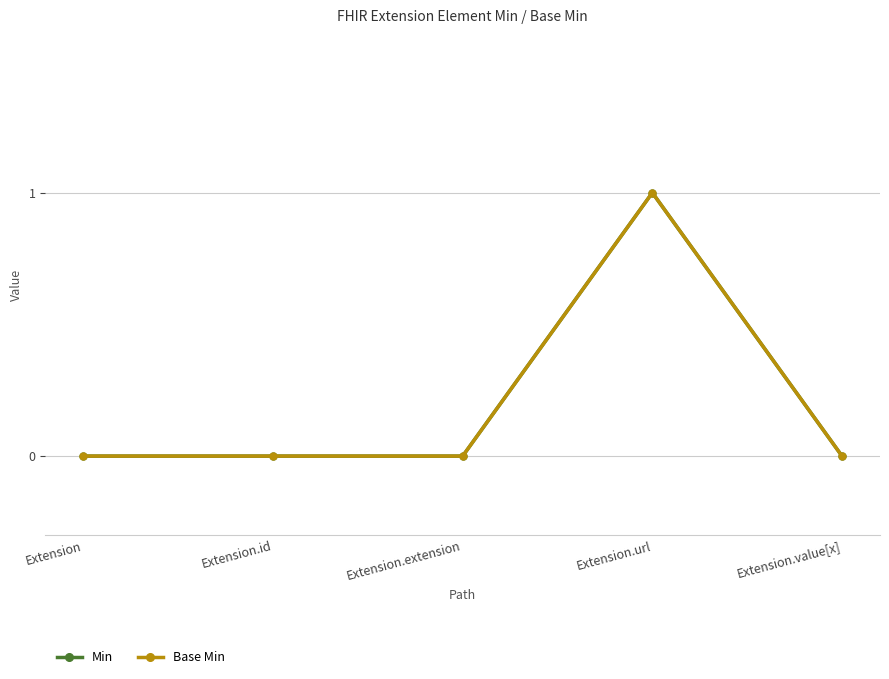

The Min series shows 0 at Extension.url. True or false?

False